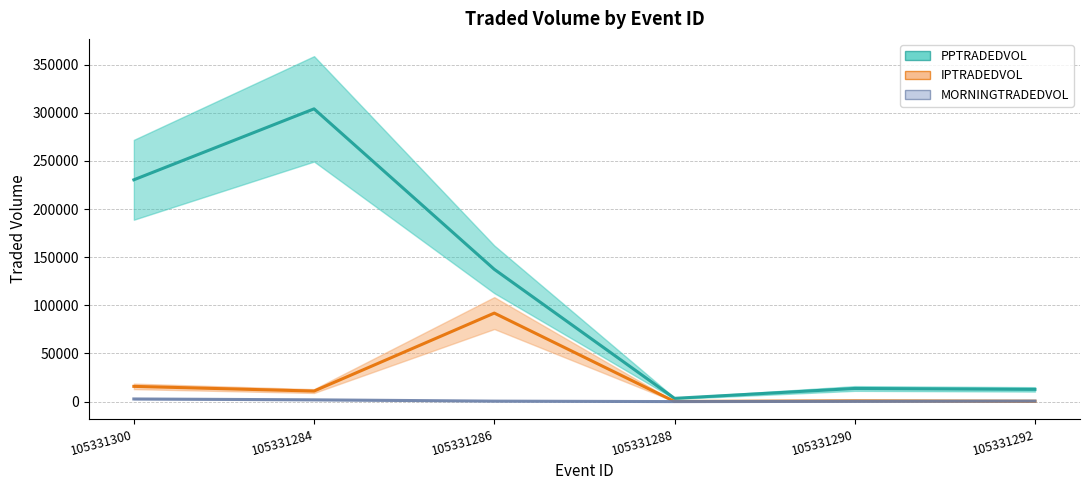

What is the total value across all series at 105331284?

316880.0